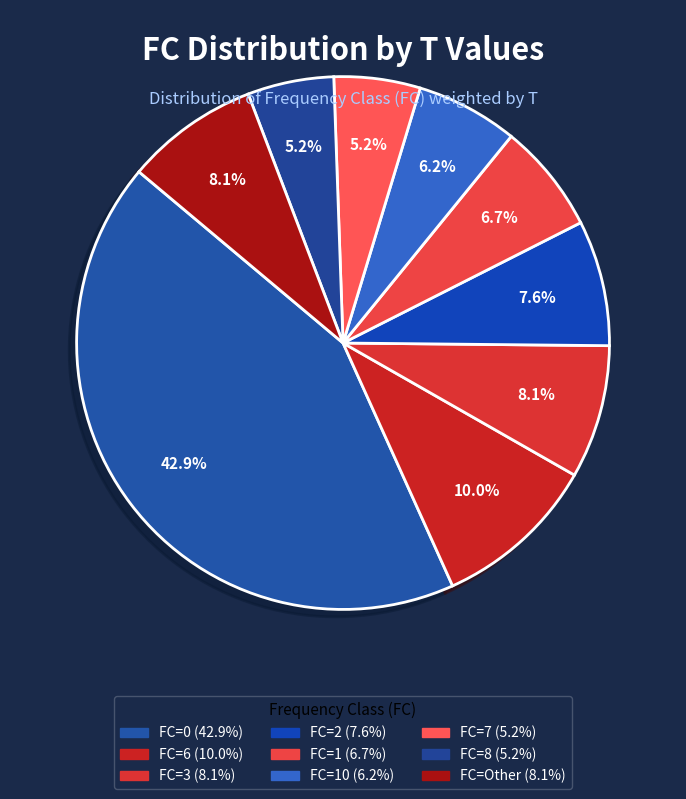

How many segments does this pie chart have?

9